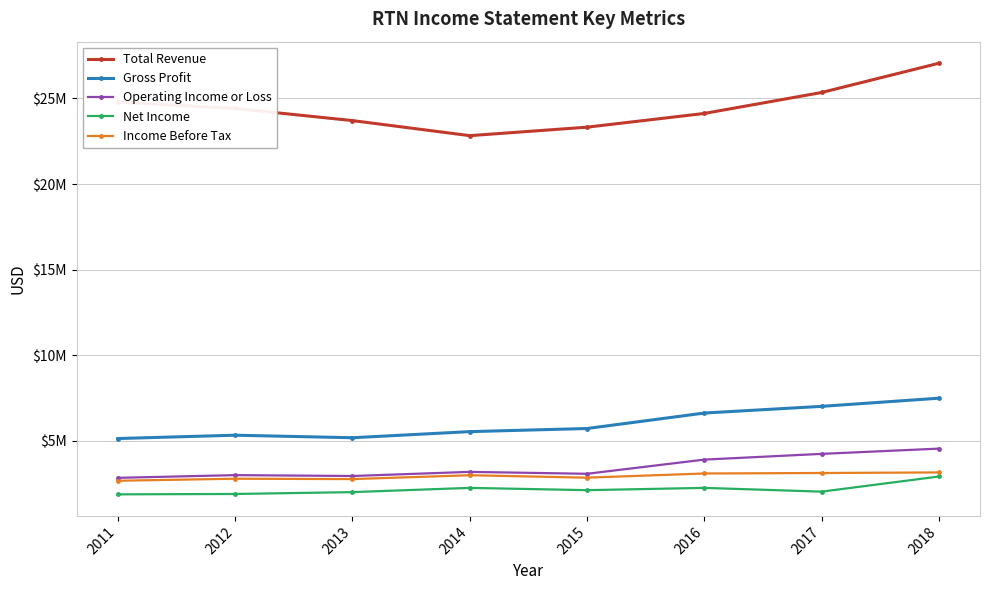

Does the chart have visible grid lines?

Yes